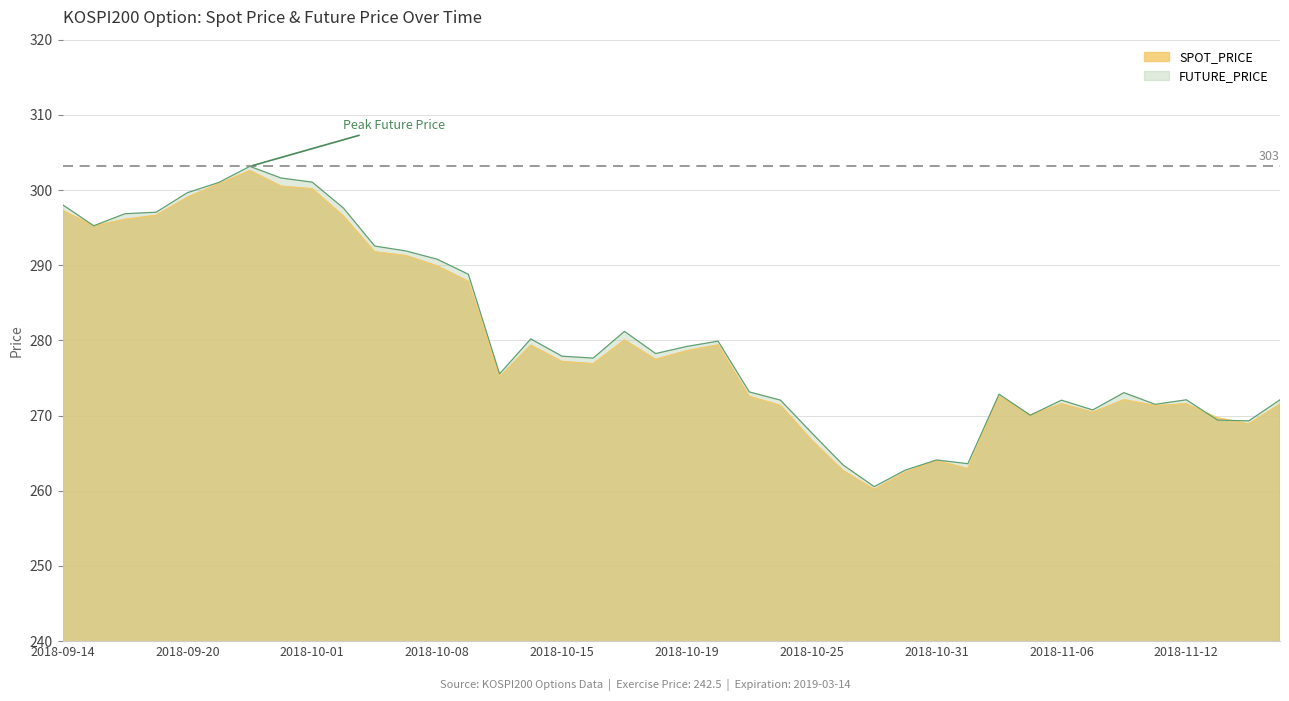

What is the average value of the SPOT_PRICE series?

280.1